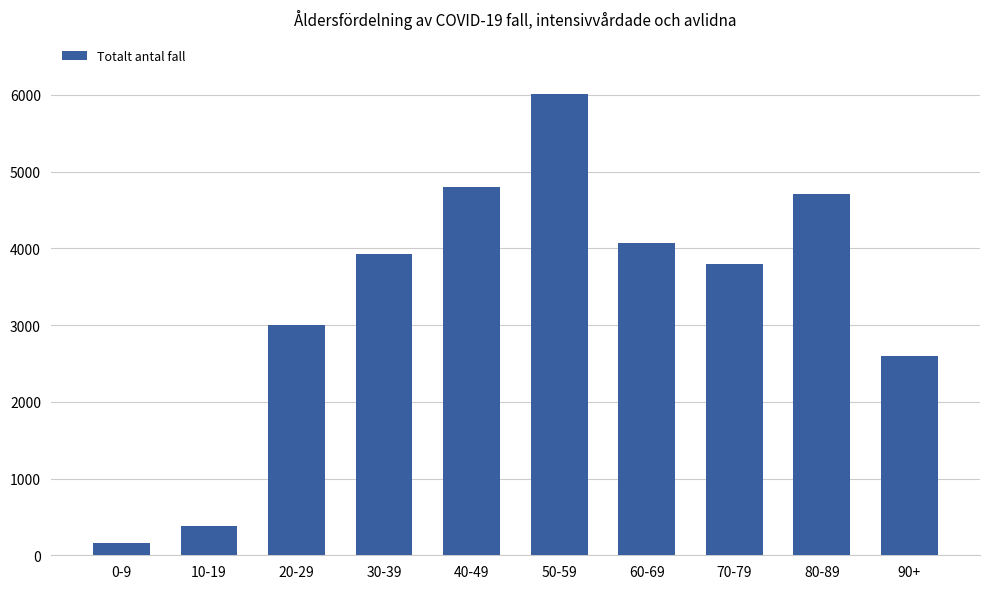

What is the minimum value shown in the chart?

157